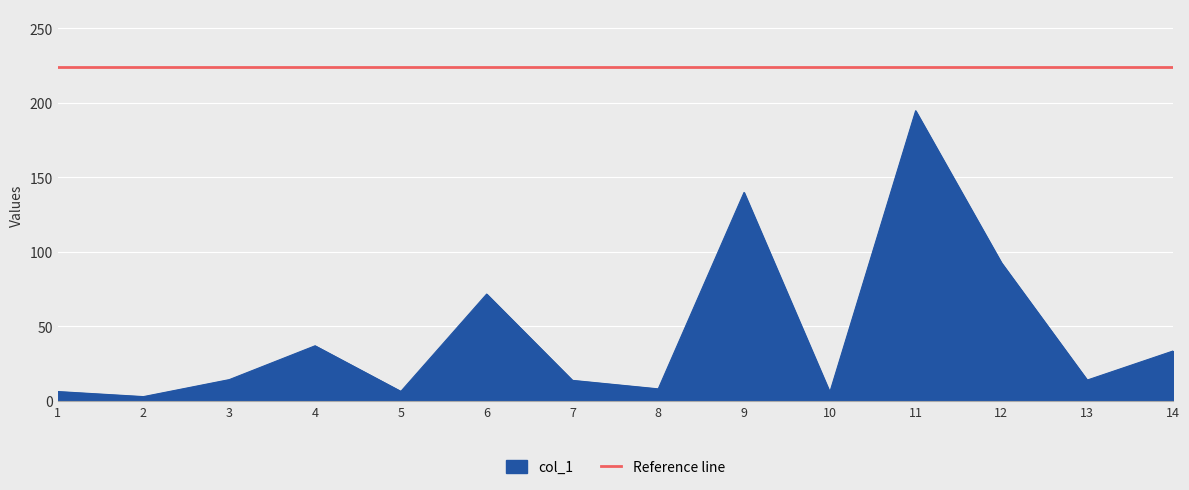

List the series in order of their overall mean, highest first.

Reference line, col_1